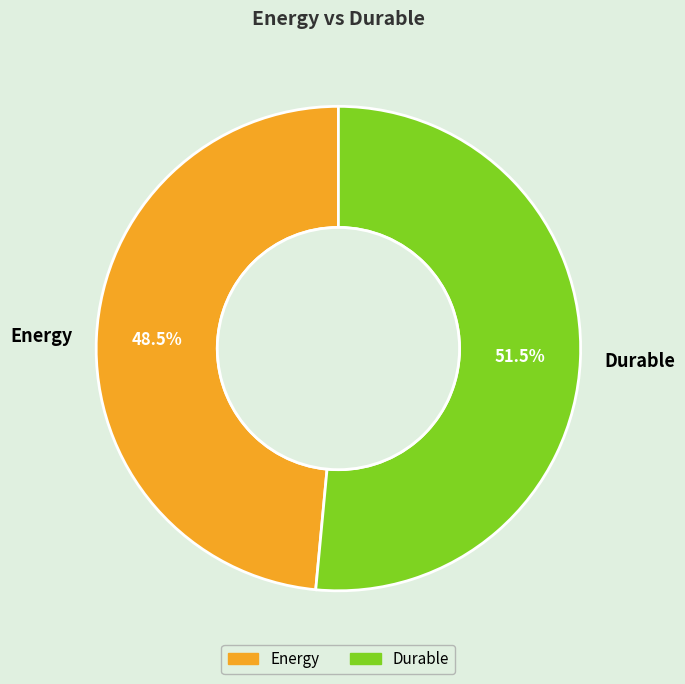

What is the total percentage of Energy and Durable?

100.0%